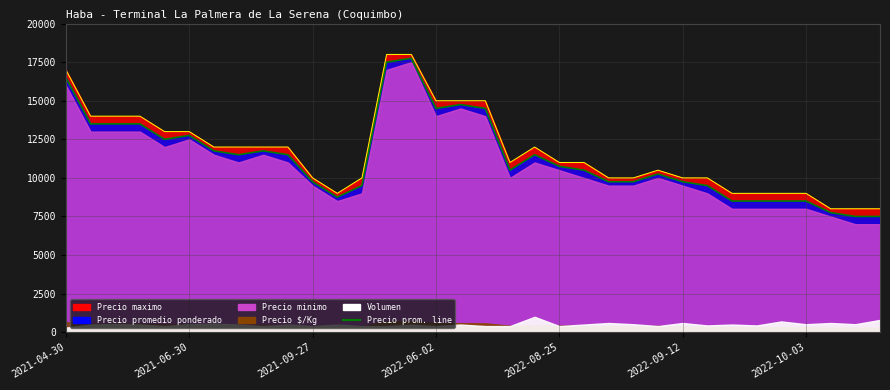

What is the label of the 23rd point from the left?

2022-08-30